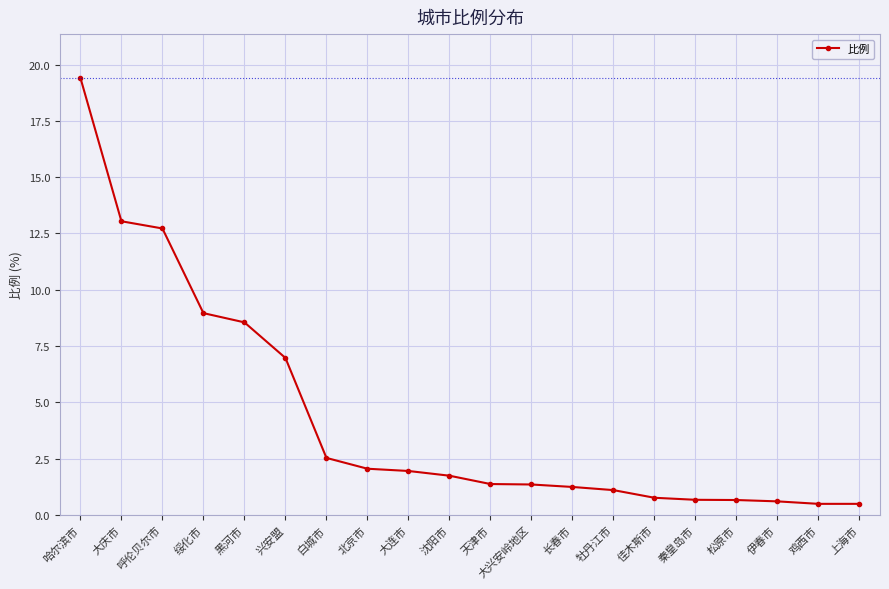

Which category has the highest value across all series?

哈尔滨市